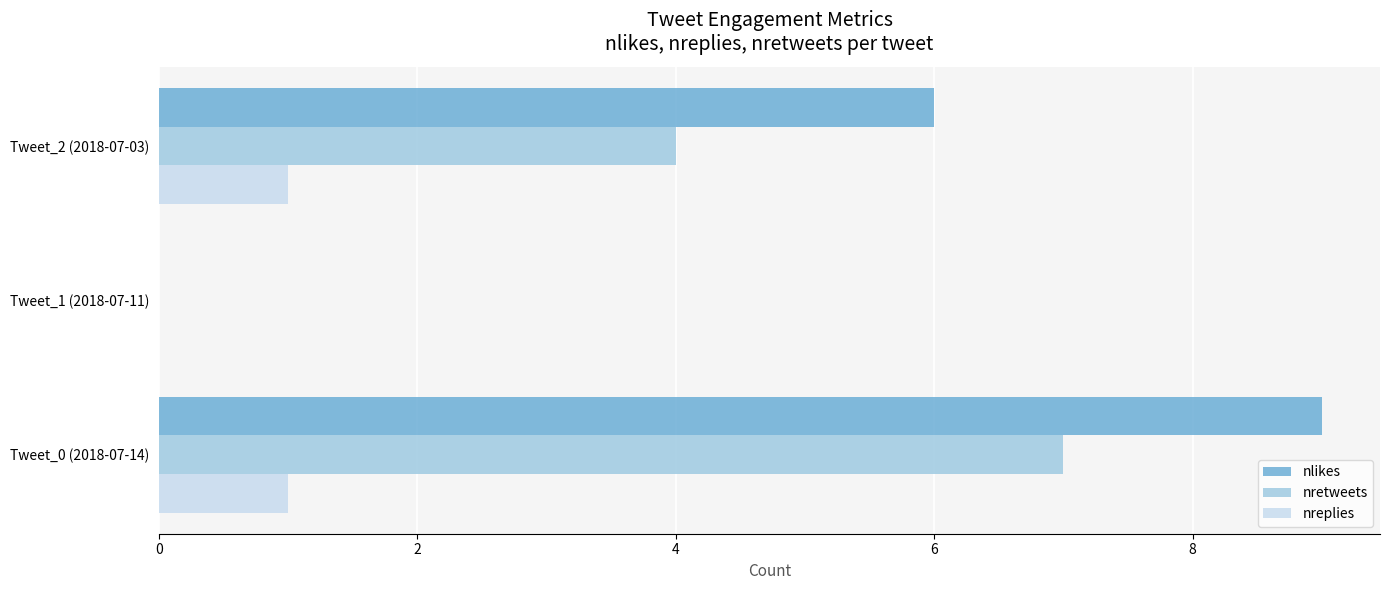

Count the nlikes values in the range 0 to 9.

3